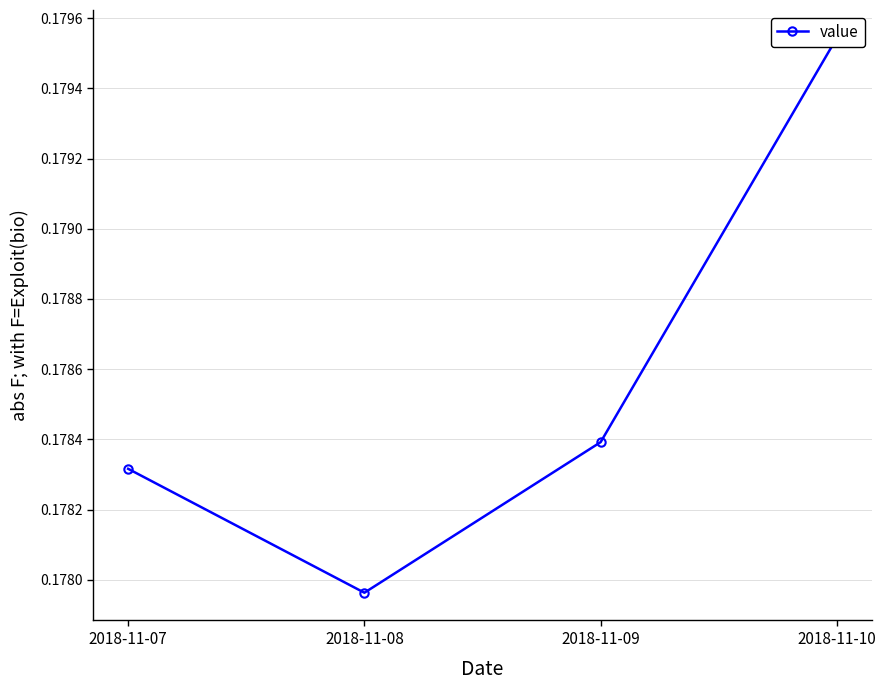

Reading left to right, transcribe all the data shown in this chart.

0.2	0.2	0.2	0.2